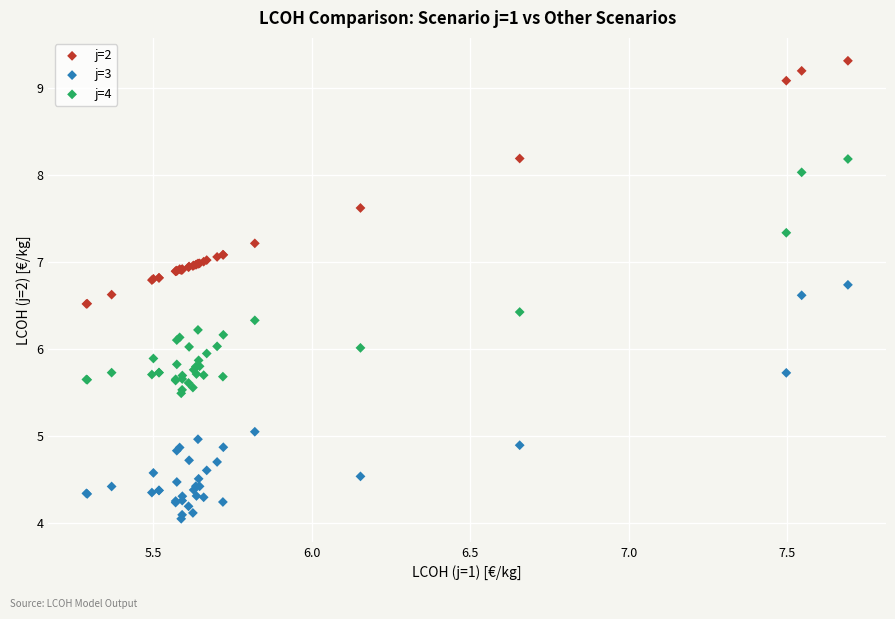

Which series reaches the maximum Y coordinate?

j=2